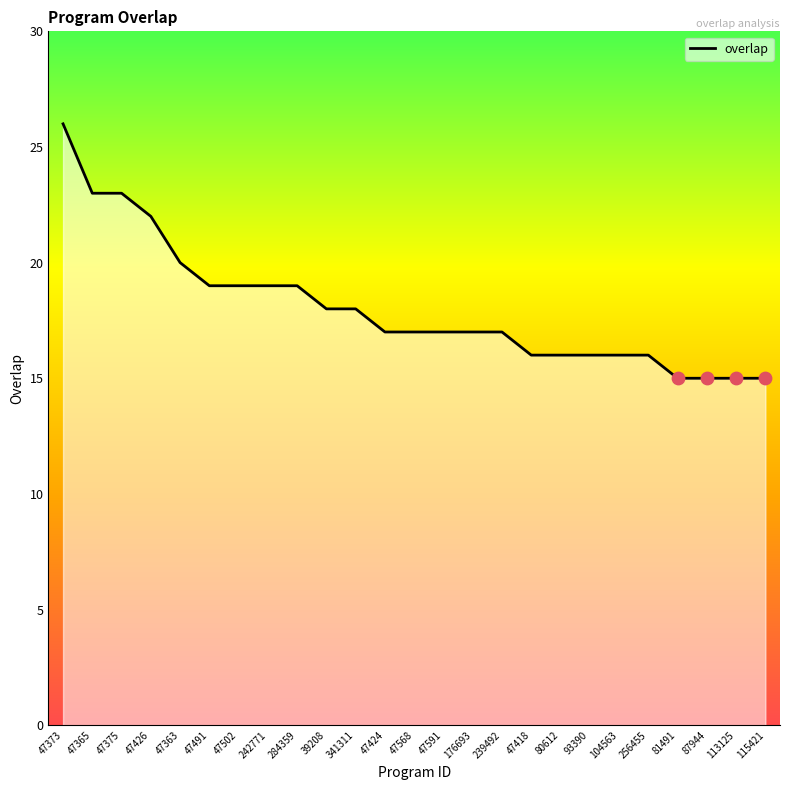

What is the change in value from 47375 to 81491?

-8